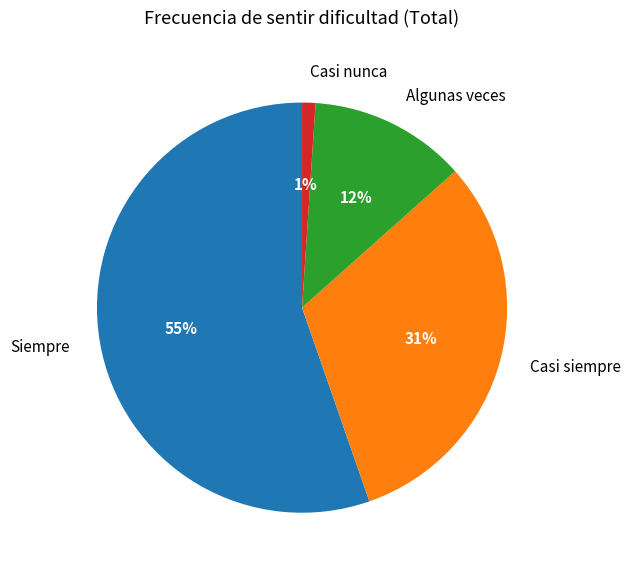

How many slices are in this pie chart?

4